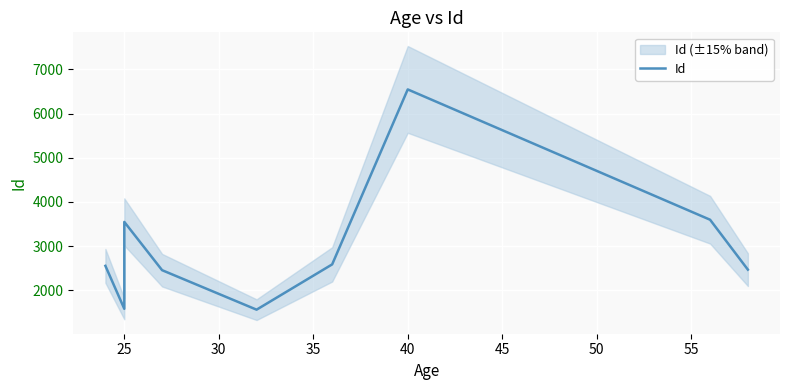

Count the number of data series in this chart.

1